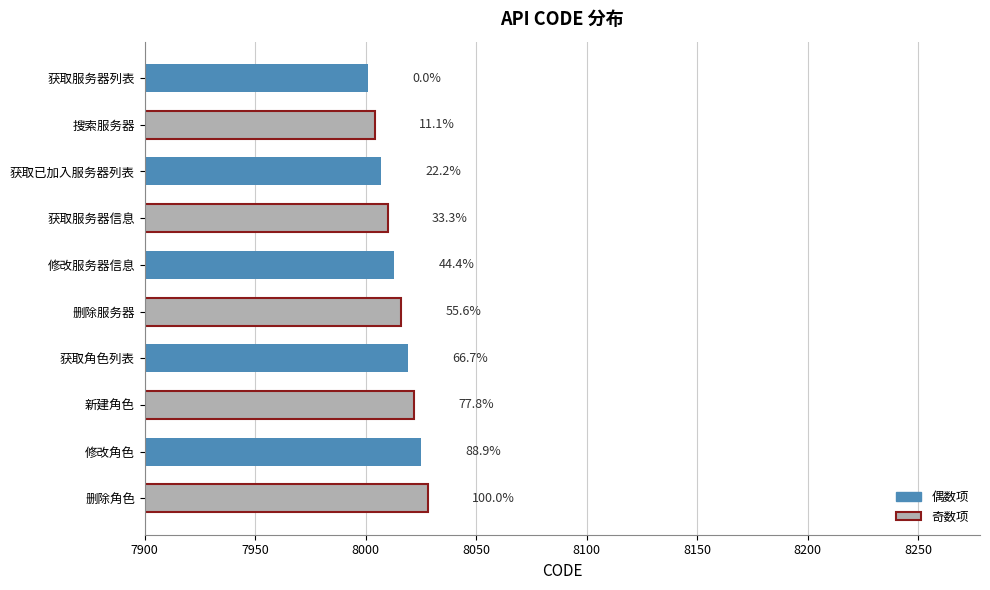

What is the average value?

8014